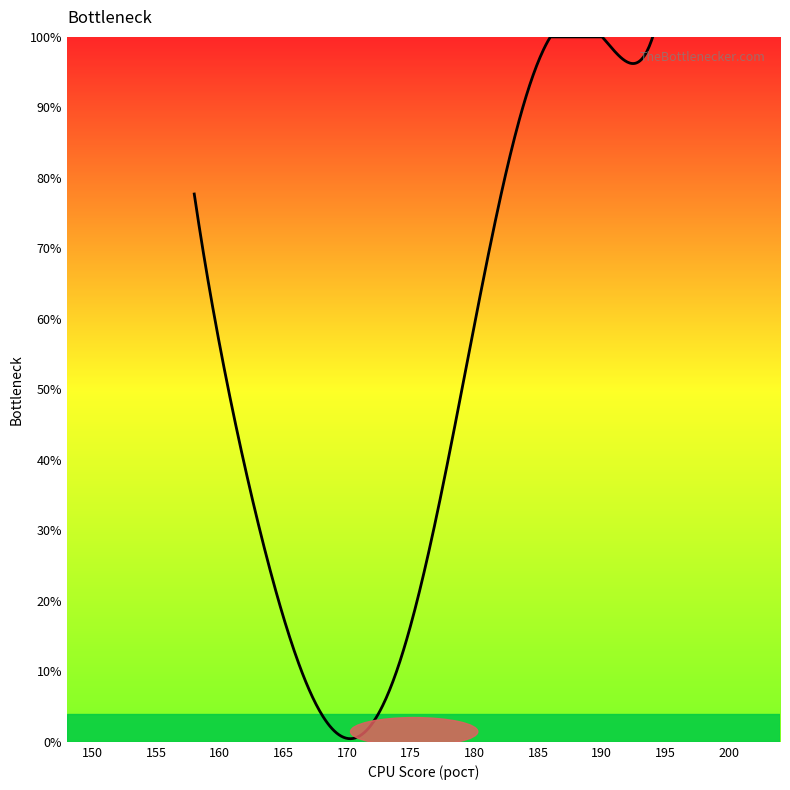

What is the greatest value displayed?

100.0